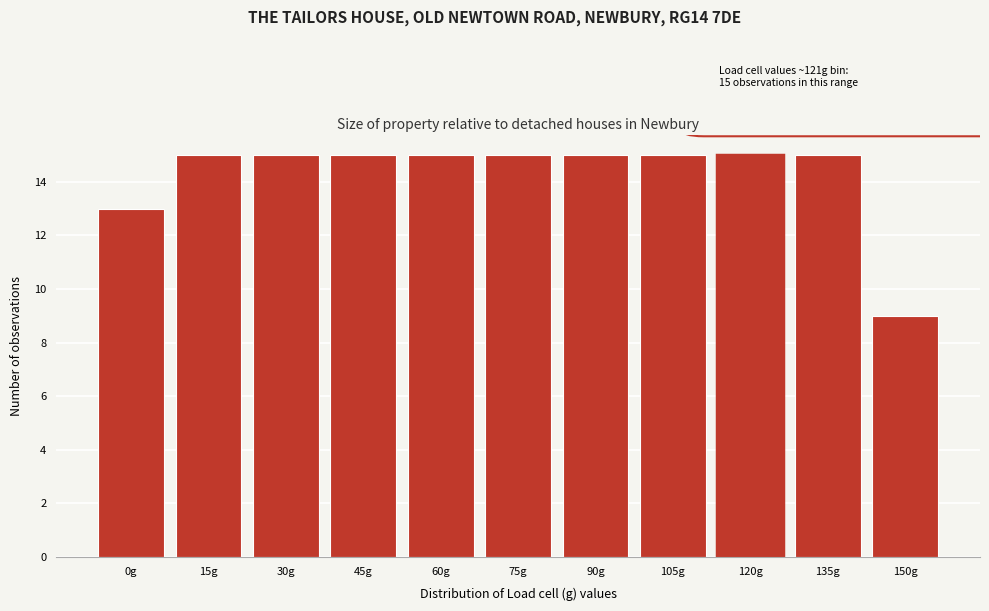

Reading left to right, what are all the values shown in this chart?

0g=13	15g=15	30g=15	45g=15	60g=15	75g=15	90g=15	105g=15	120g=15	135g=15	150g=9